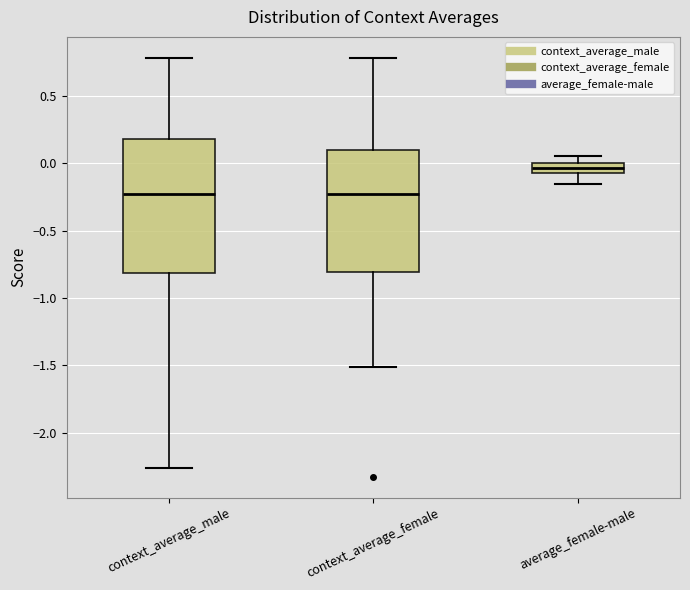

Where is the lower edge of the box for average_female-male on the y-axis? The values are not printed on the chart, so give them approximately, as read against the axis.

-0.05